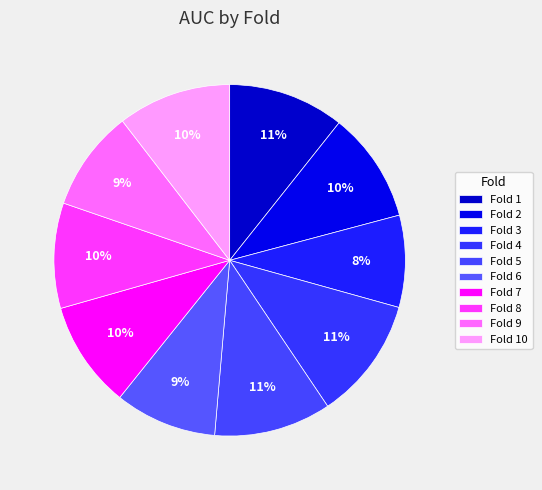

Count the number of slices in the pie.

10